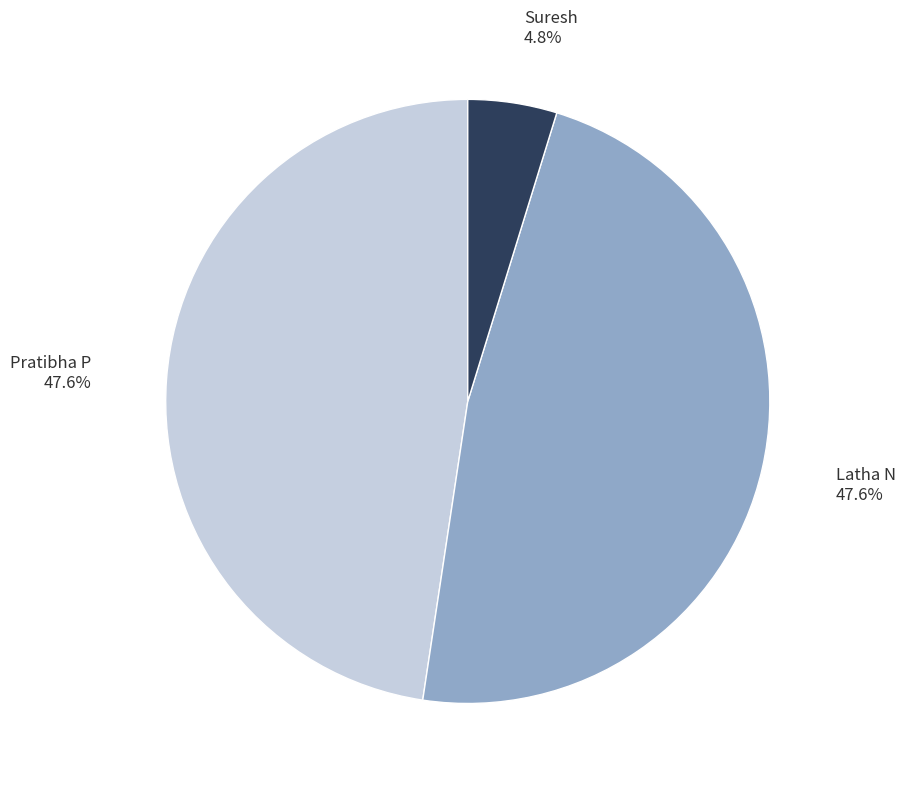

The Pratibha P slice represents 57% of the pie. True or false?

False